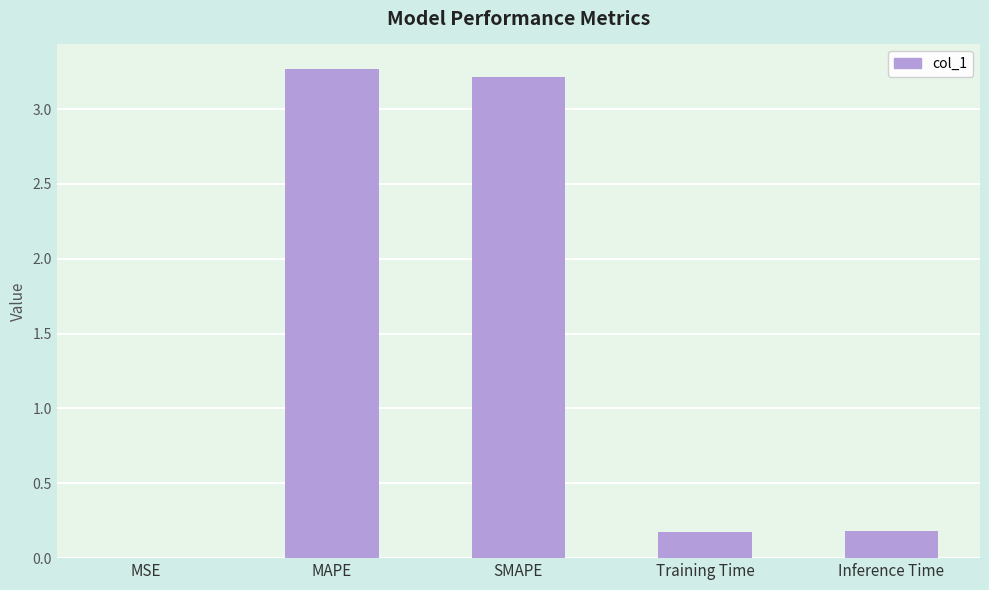

What is the greatest value displayed?

3.3